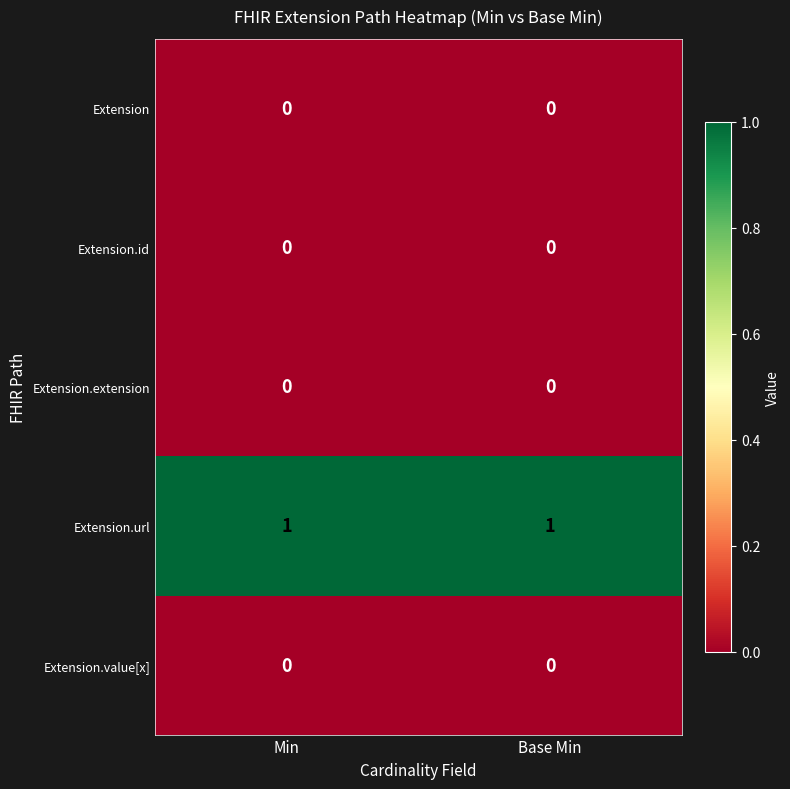

Count the number of data series in this chart.

5